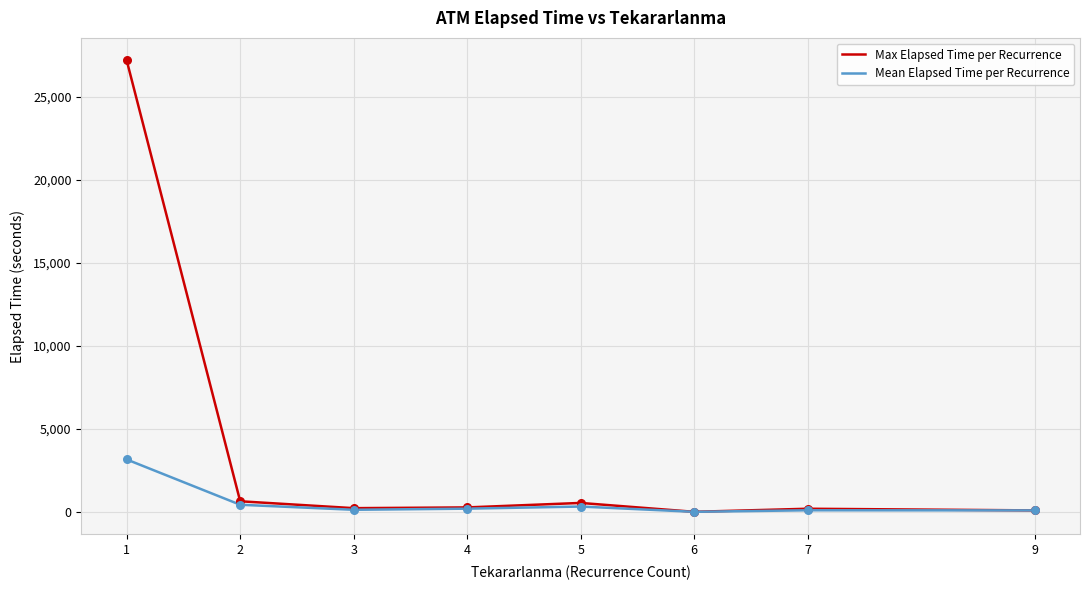

Which series has the widest spread of values?

Max Elapsed Time per Recurrence